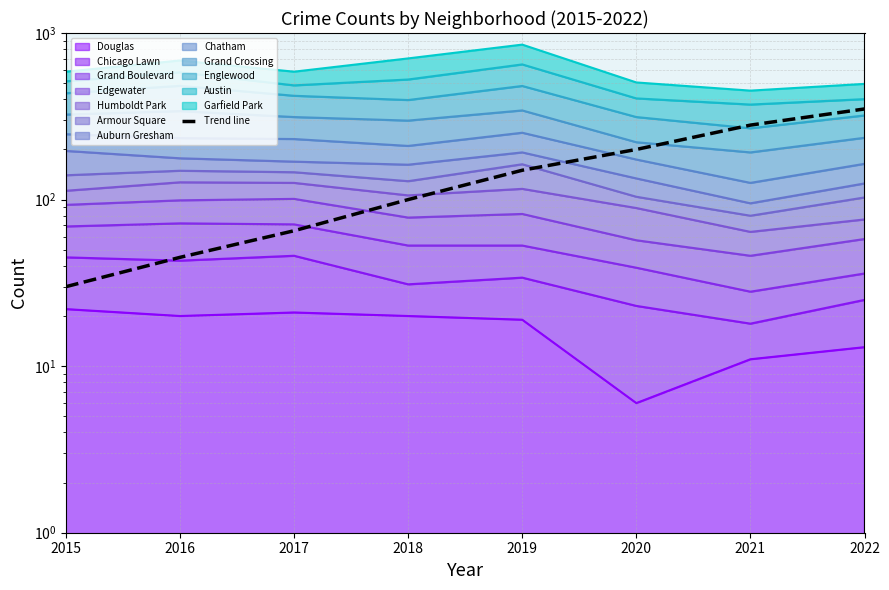

What is the approximate value at 2016, to the nearest 10?

40